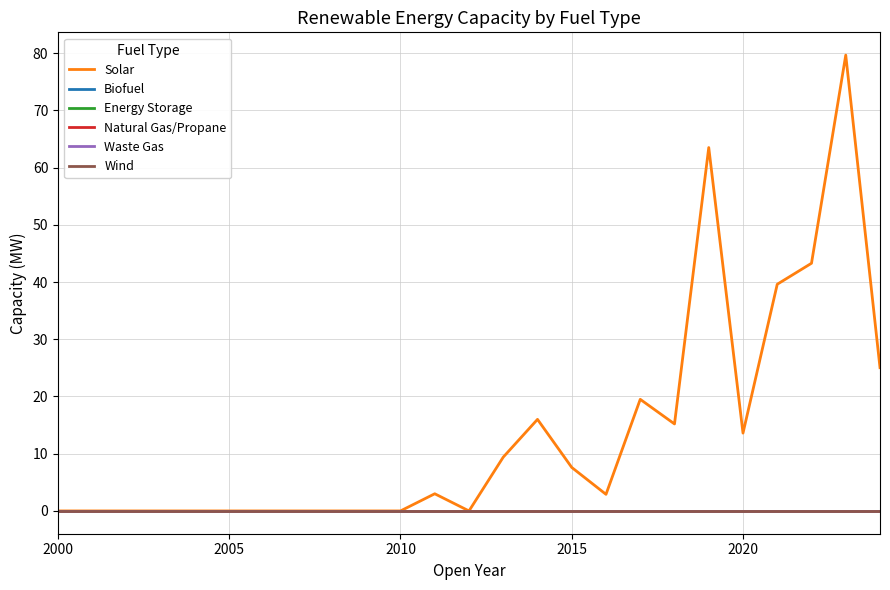

Is this an area chart (filled region under the line)?

No